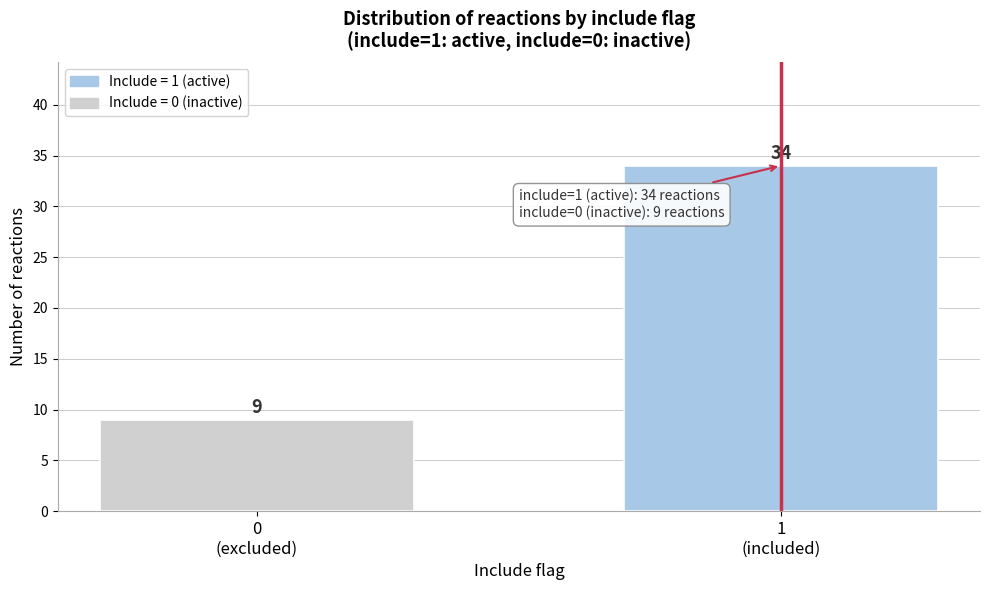

Reading left to right, transcribe all the data shown in this chart.

9	34